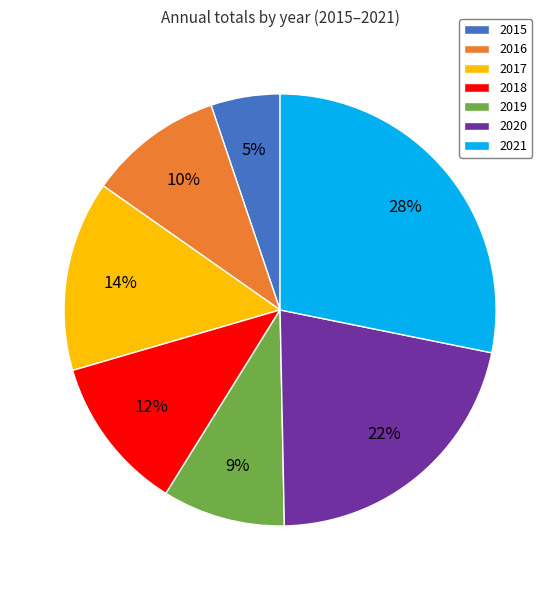

Between 2019 and 2015, which is larger?

2019